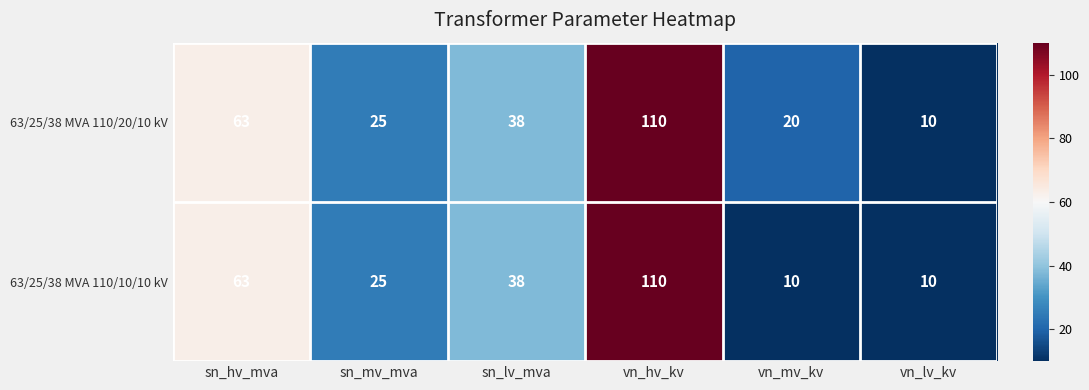

Which category has the highest value in the 63/25/38 MVA 110/10/10 kV series?

vn_hv_kv